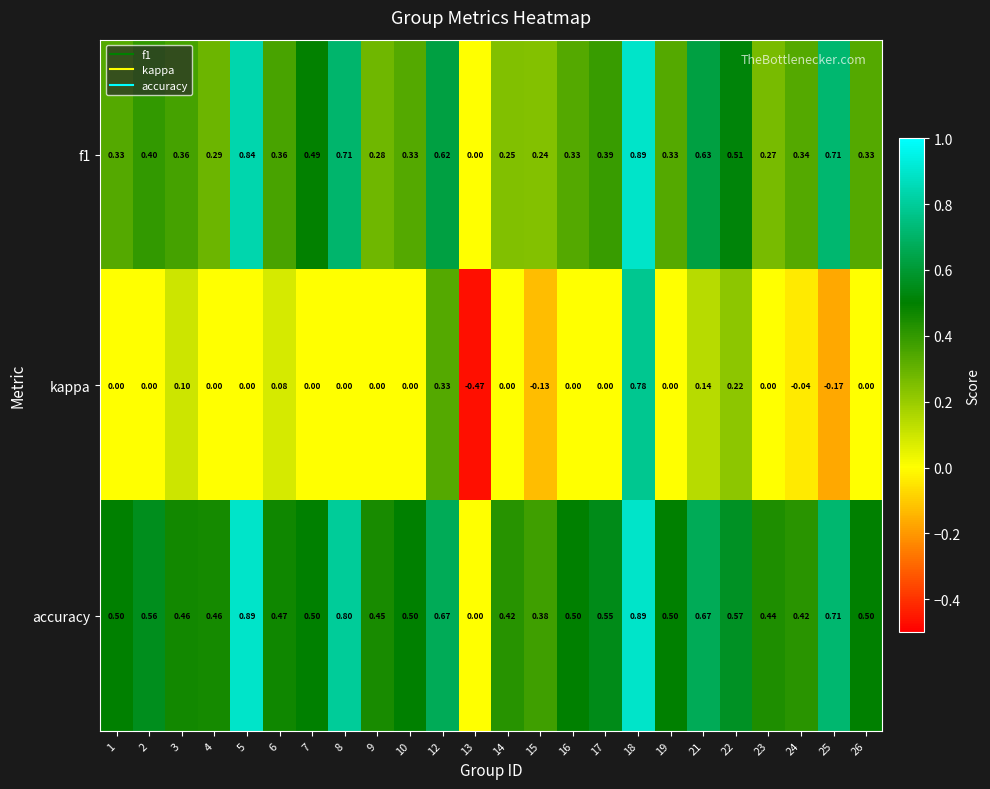

What is the difference between the highest and lowest values at 8?

0.8